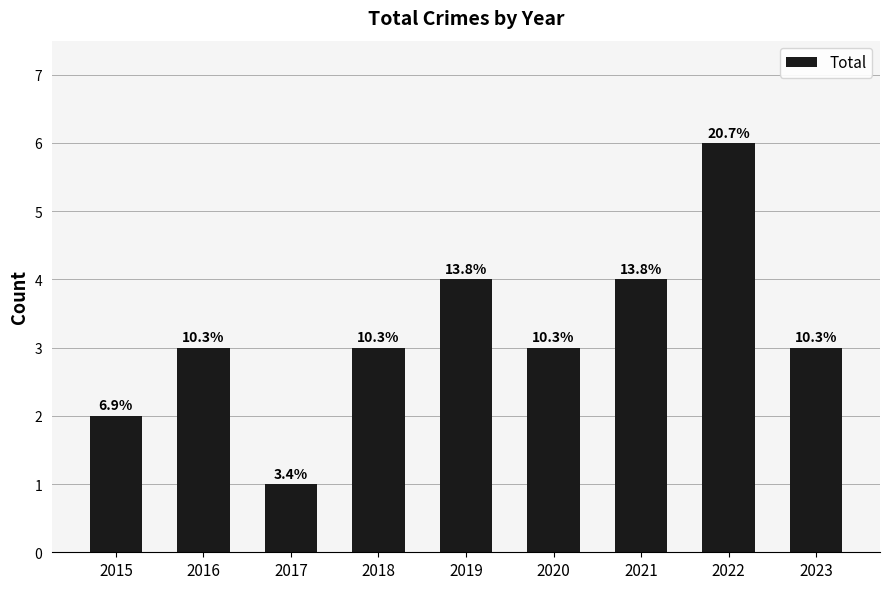

How many bars are there in total?

9